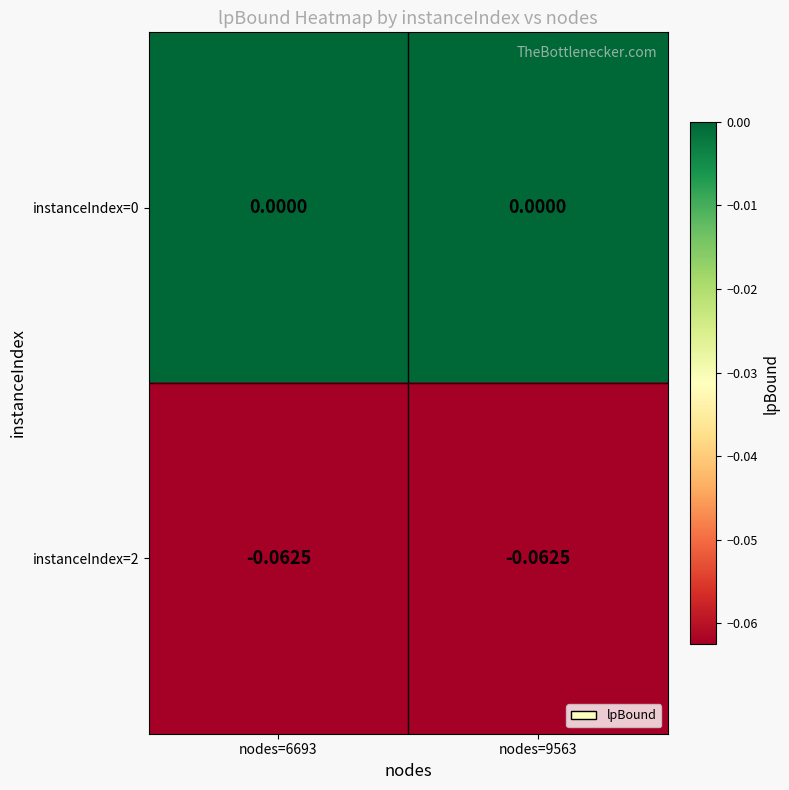

How many distinct data groups are displayed?

2